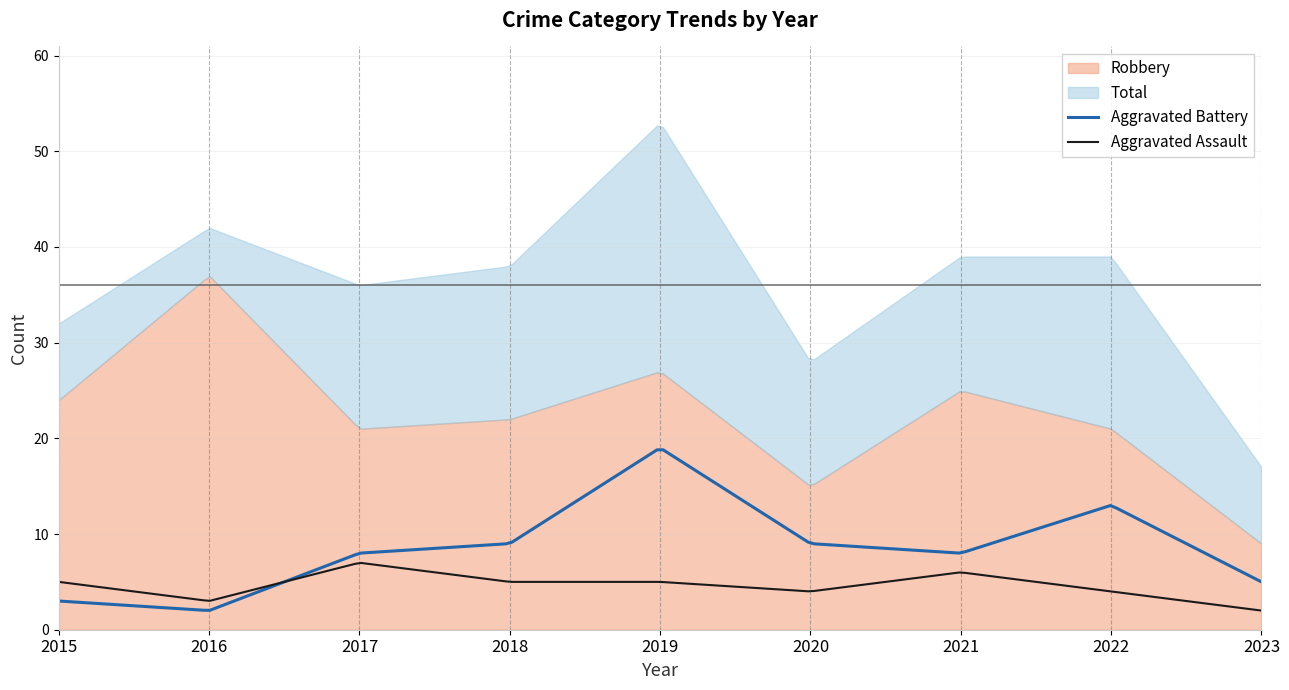

Reading right to left, what are all the values shown in this chart?

Aggravated Assault: 2	4	6	4	5	5	7	3	5
Aggravated Battery: 5	13	8	9	19	9	8	2	3
Robbery: 9	21	25	15	27	22	21	37	24
Total: 17	39	39	28	53	38	36	42	32